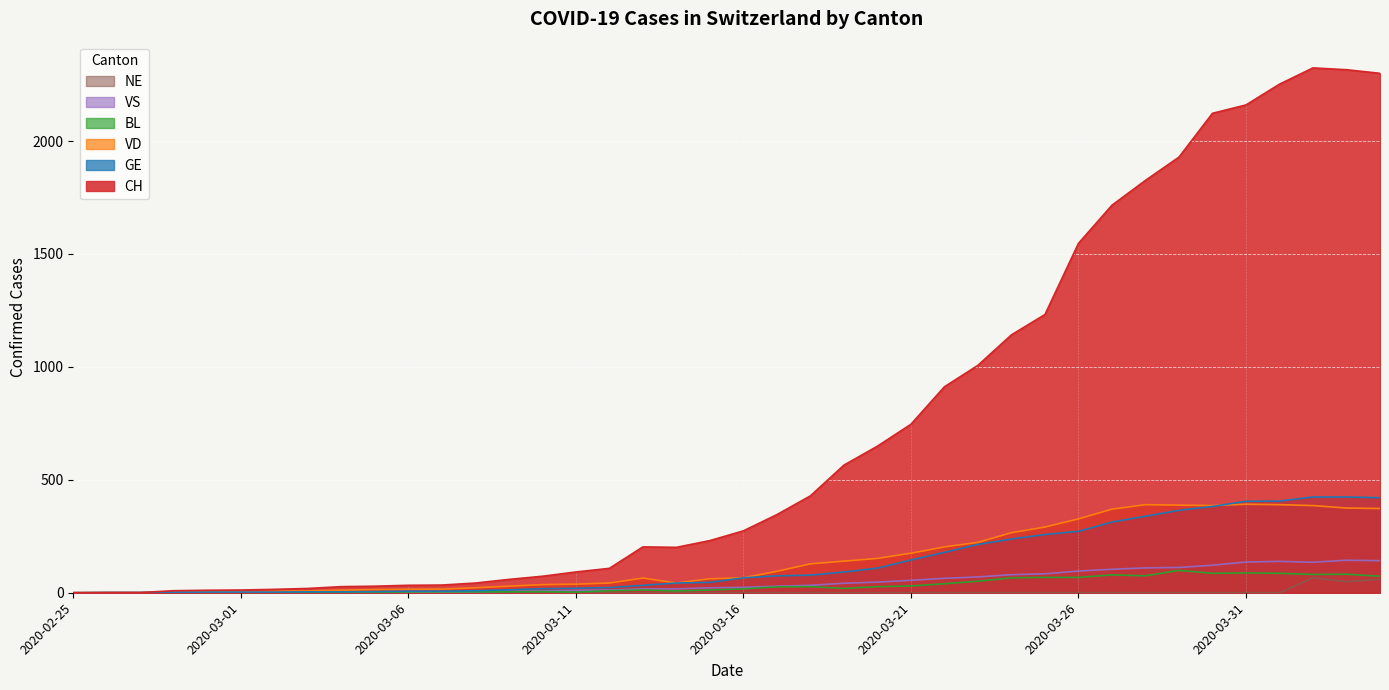

Is it true that BL equals 12 at 2020-03-22?

False